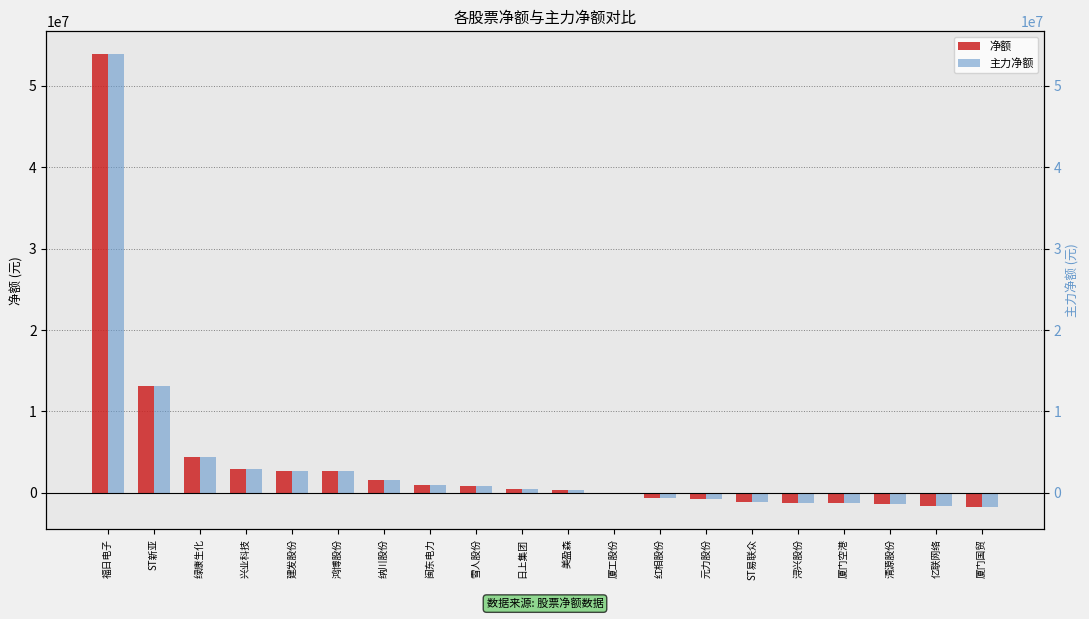

Reading left to right, extract all data points from this chart.

净额: 53900278	13154341	4408958	2898519	2630544	2626154	1585545	994455	806956	506267	335825	15709	-657328	-729909	-1064777	-1267019	-1304023	-1338532	-1666963	-1707508
主力净额: 53900278	13154341	4408958	2898519	2630544	2626154	1585545	994455	806956	506267	335825	15709	-657328	-729909	-1064777	-1267019	-1304023	-1338532	-1666963	-1707508